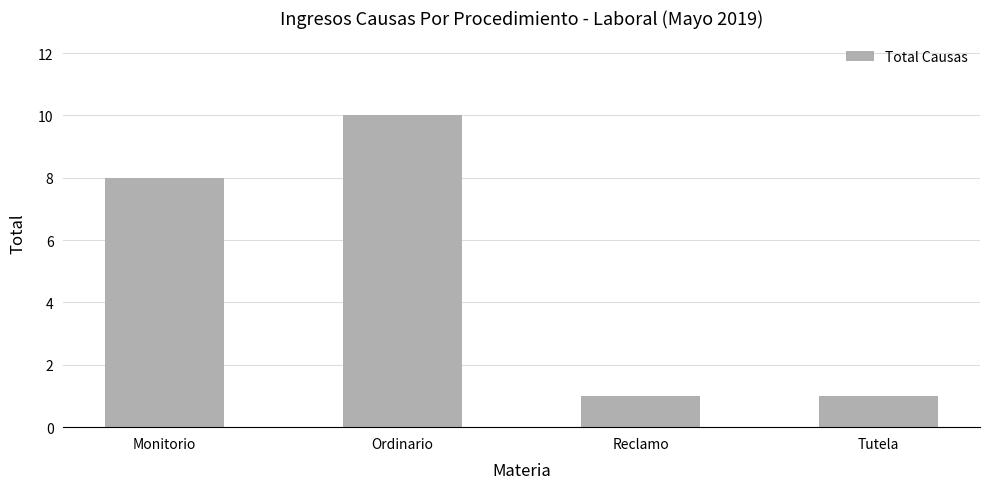

What is the label of the 4th bar from the left?

Tutela